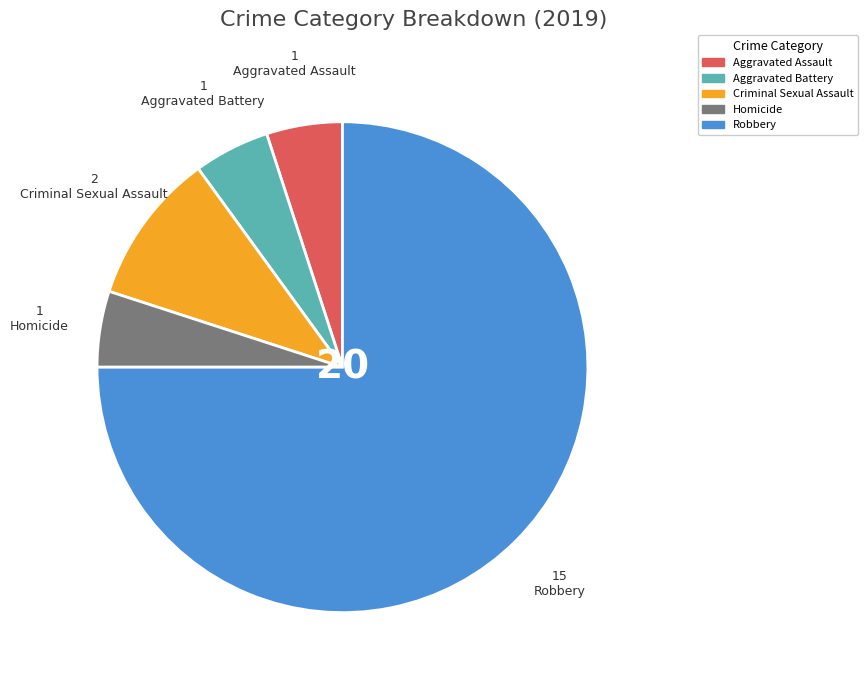

Do Aggravated Assault and Aggravated Battery together represent more than half of the pie?

No